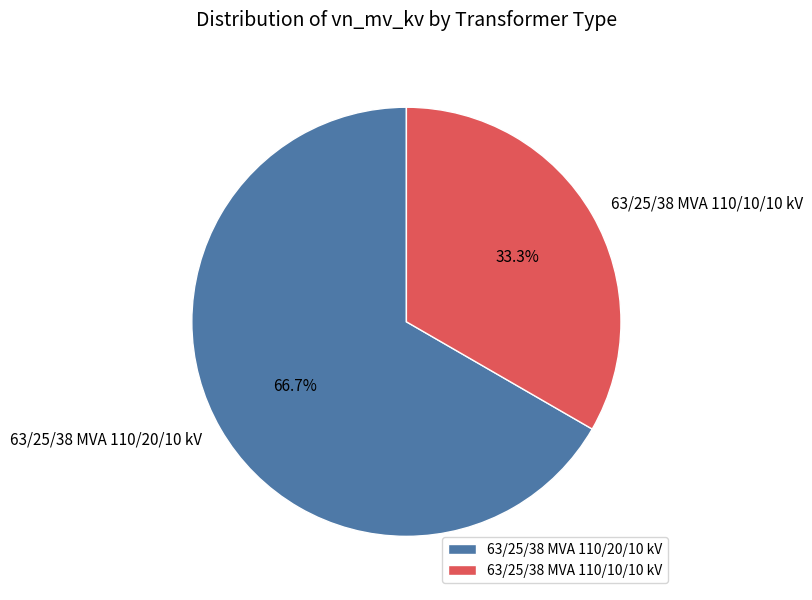

Which category accounts for the majority?

63/25/38 MVA 110/20/10 kV